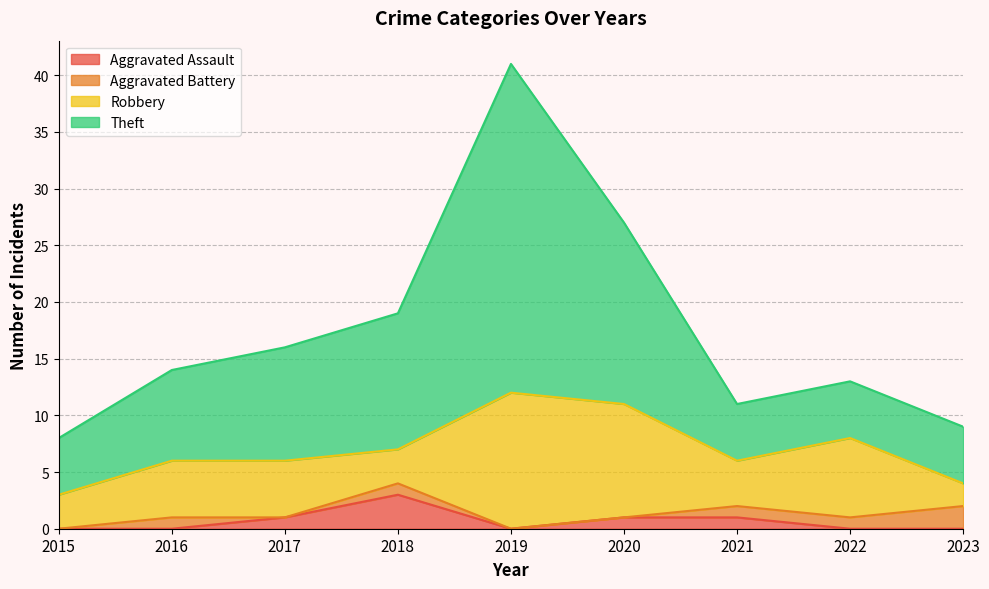

The Aggravated Assault series shows 0 at 2015. True or false?

True